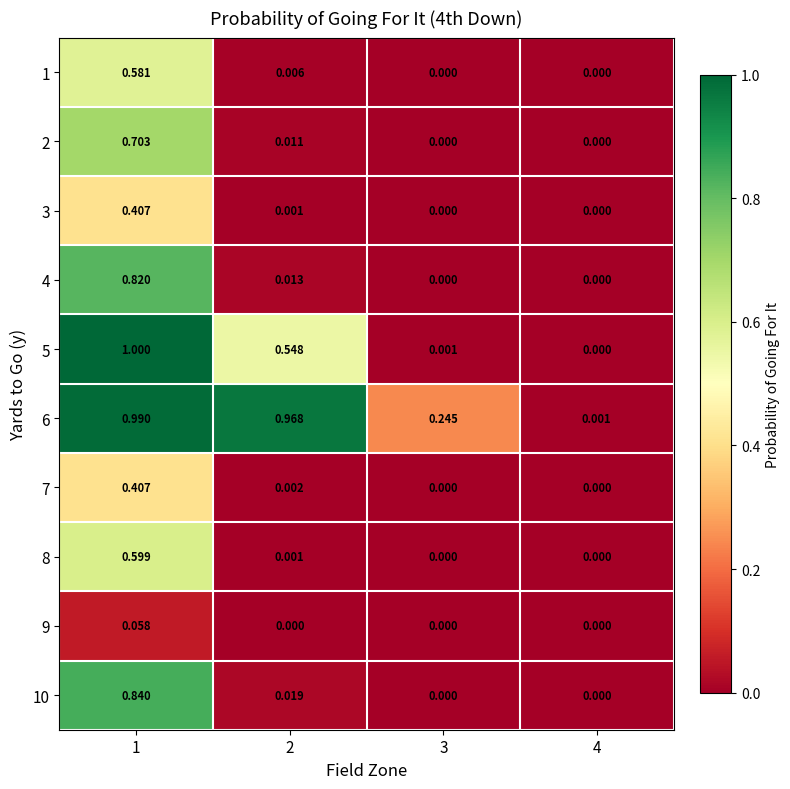

Is the value of 7 at 2 greater than the value of 10 at 4?

Yes